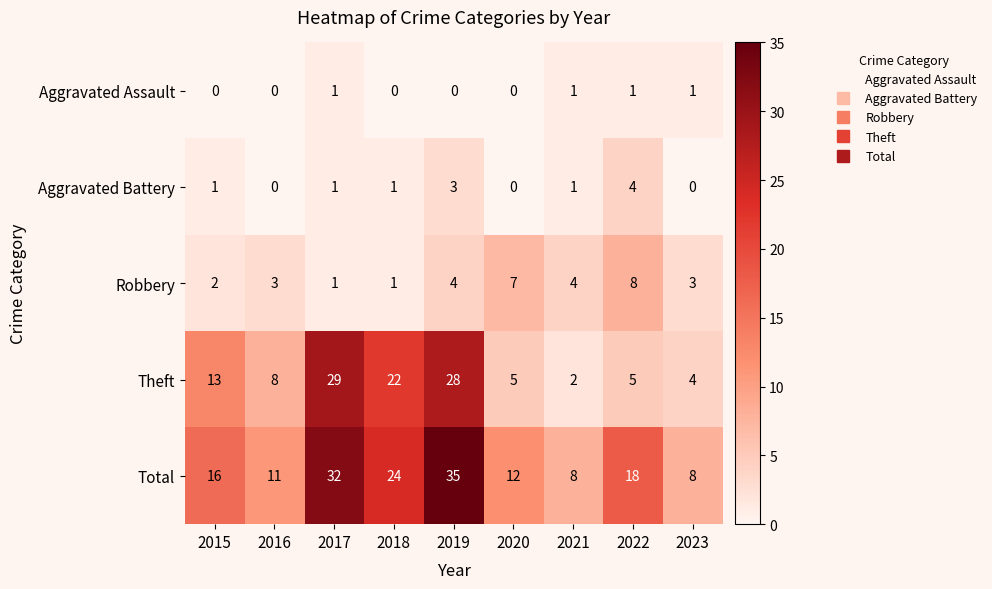

How many data points does each series have?

9